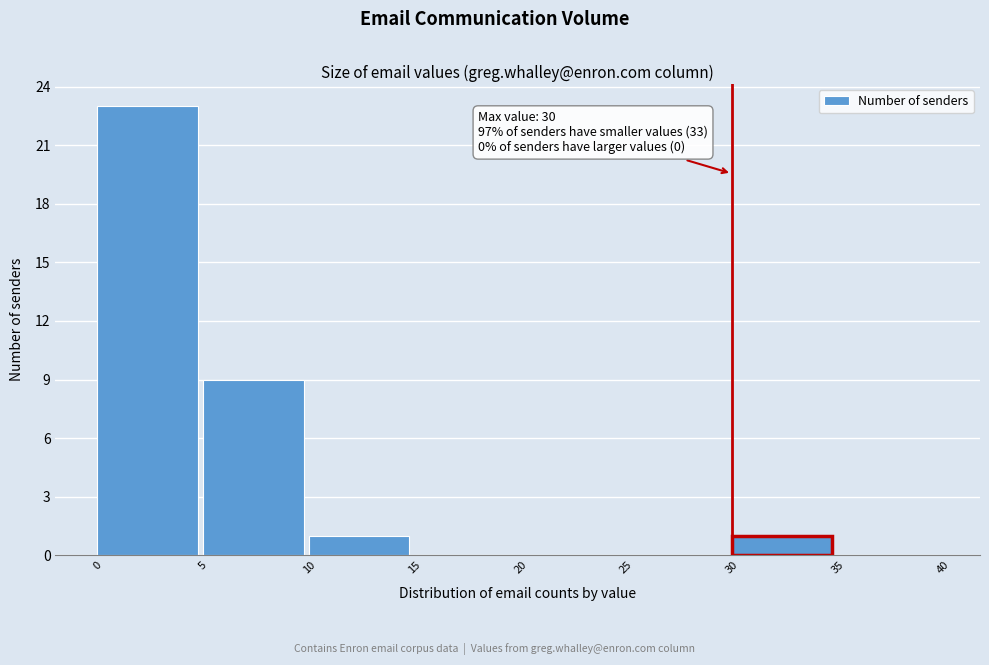

Which range on the x-axis has the tallest bar?

0 to 5